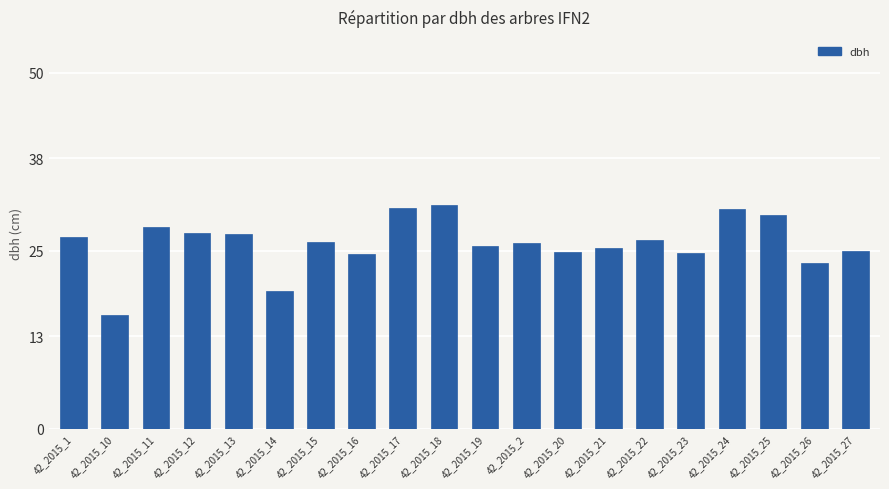

At which label does the data first exceed 26?

42_2015_1